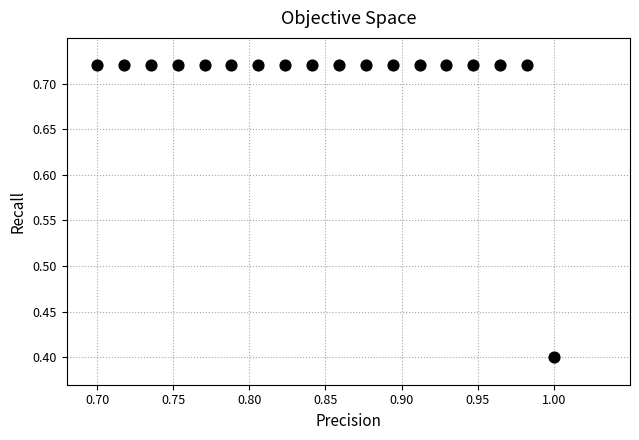

What Y value in the scatter plot is closest to 0?

0.4